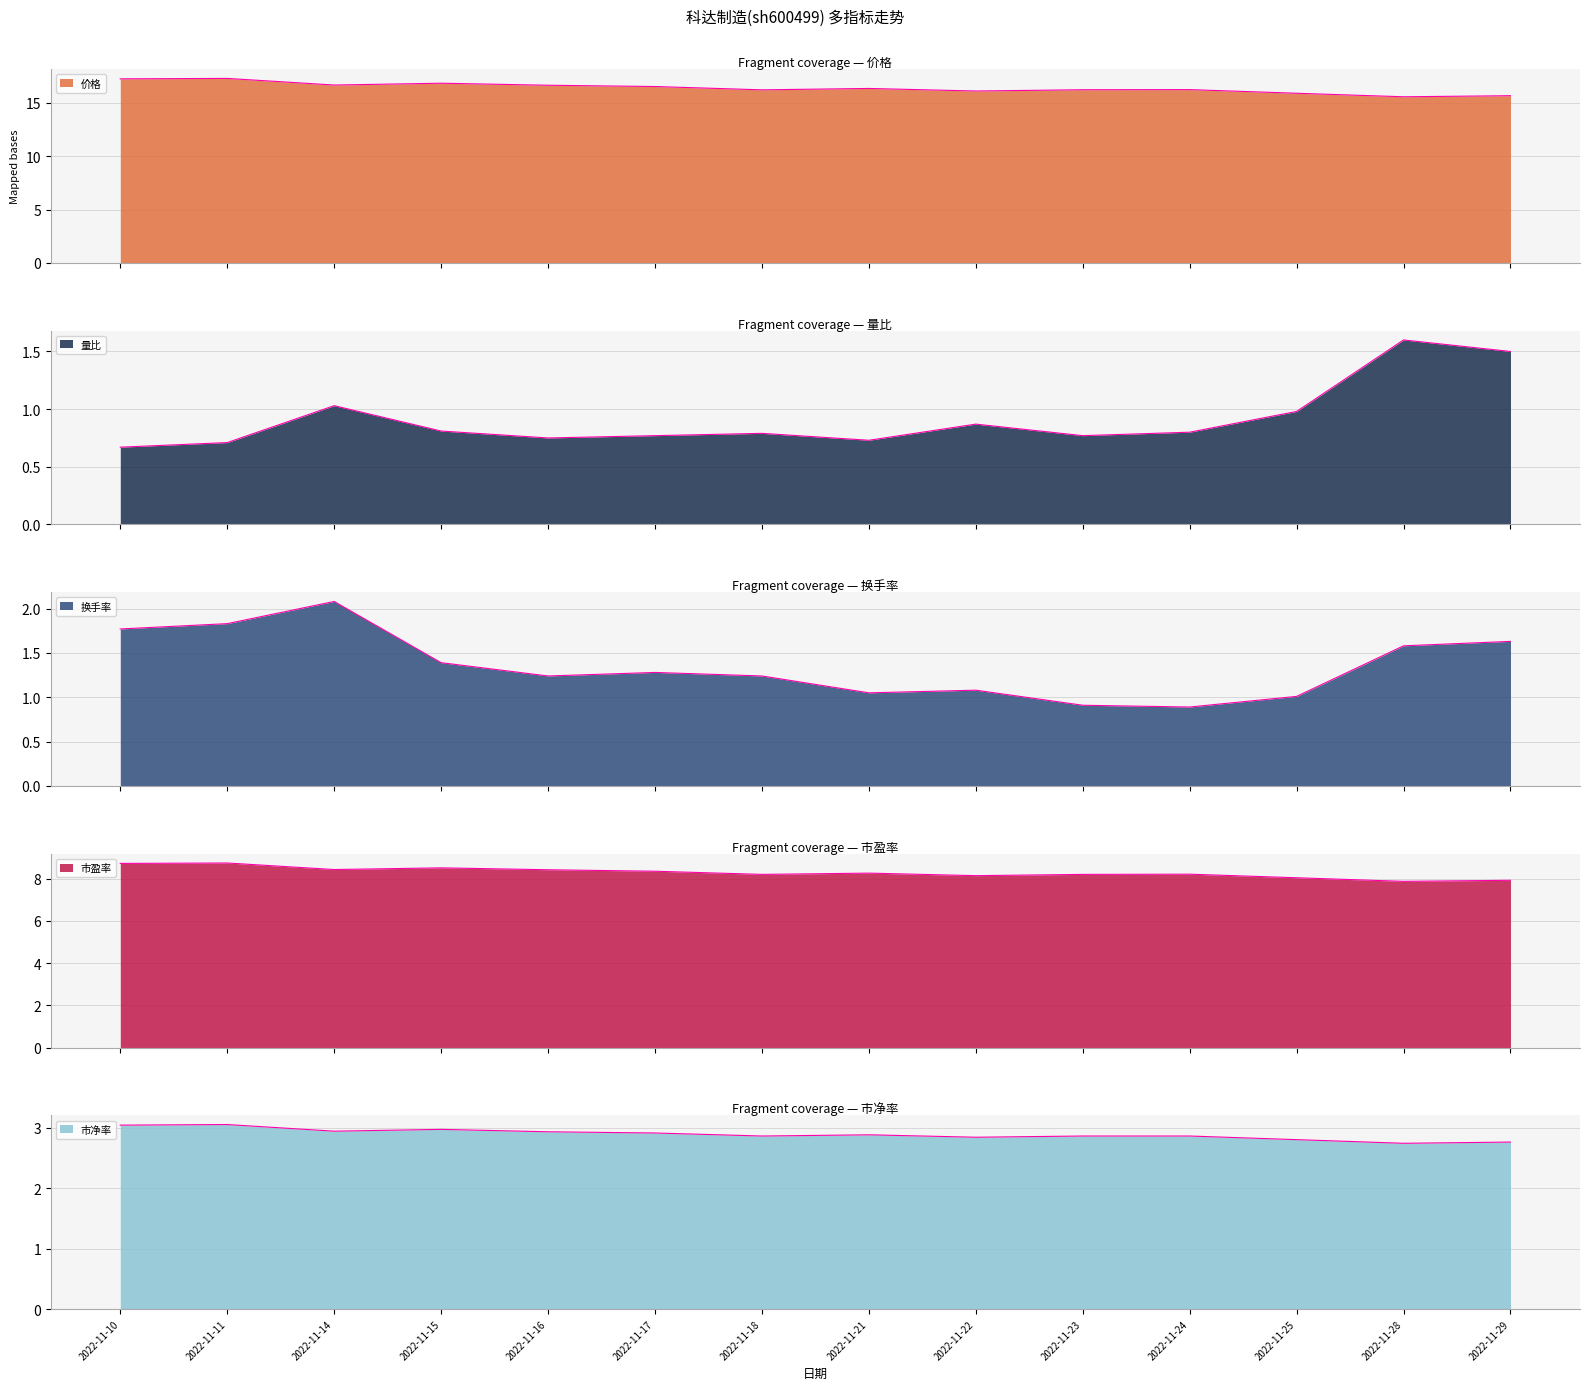

What is the average value of the 换手率 series?

1.4